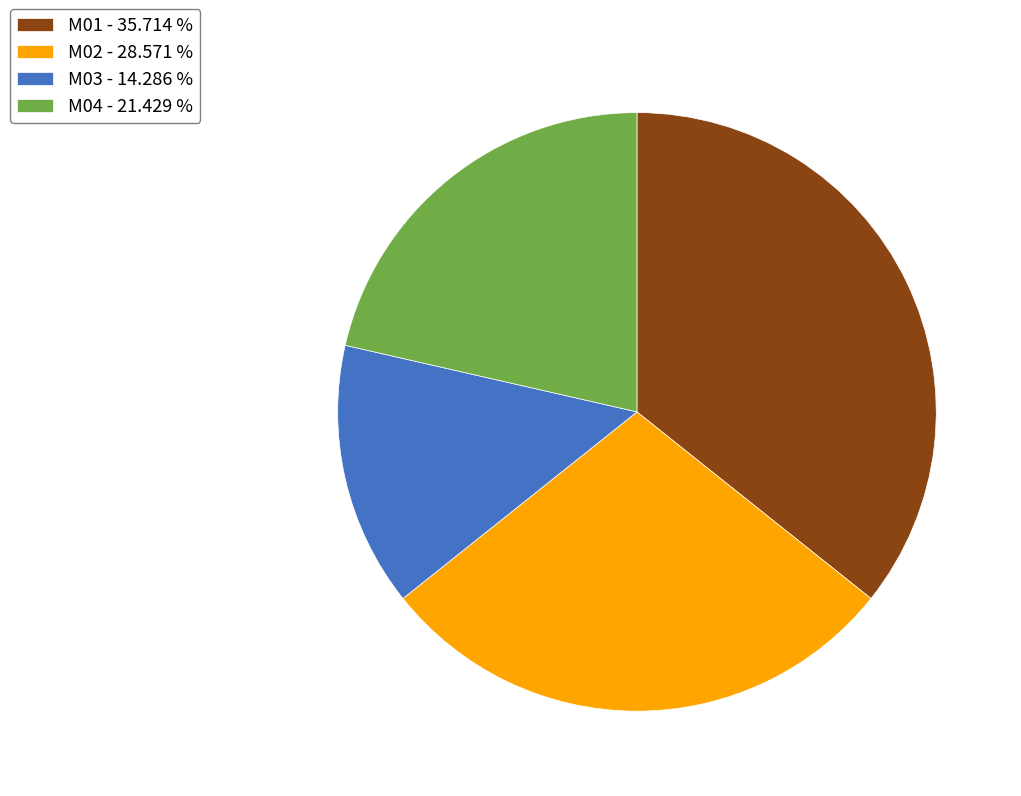

What is the ratio of the value at M02 to the value at M04?

1.3